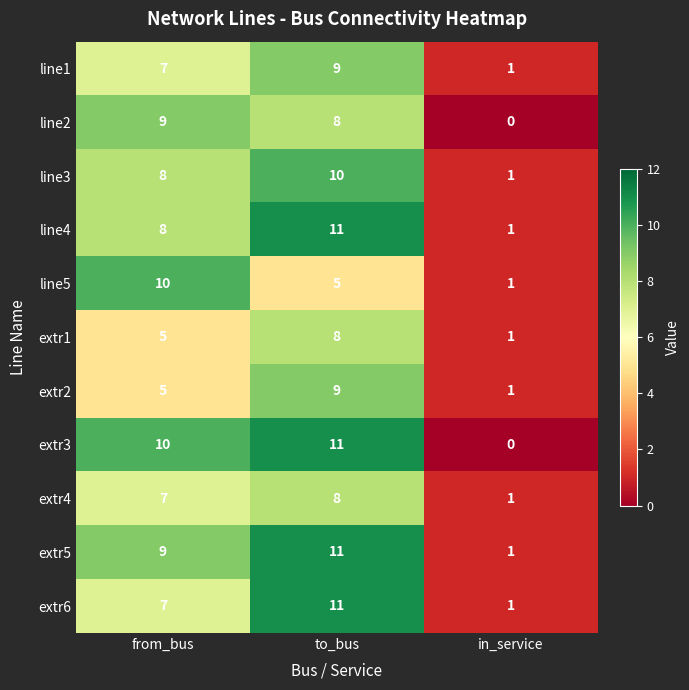

Where is line1 nearest to the value 5?

from_bus